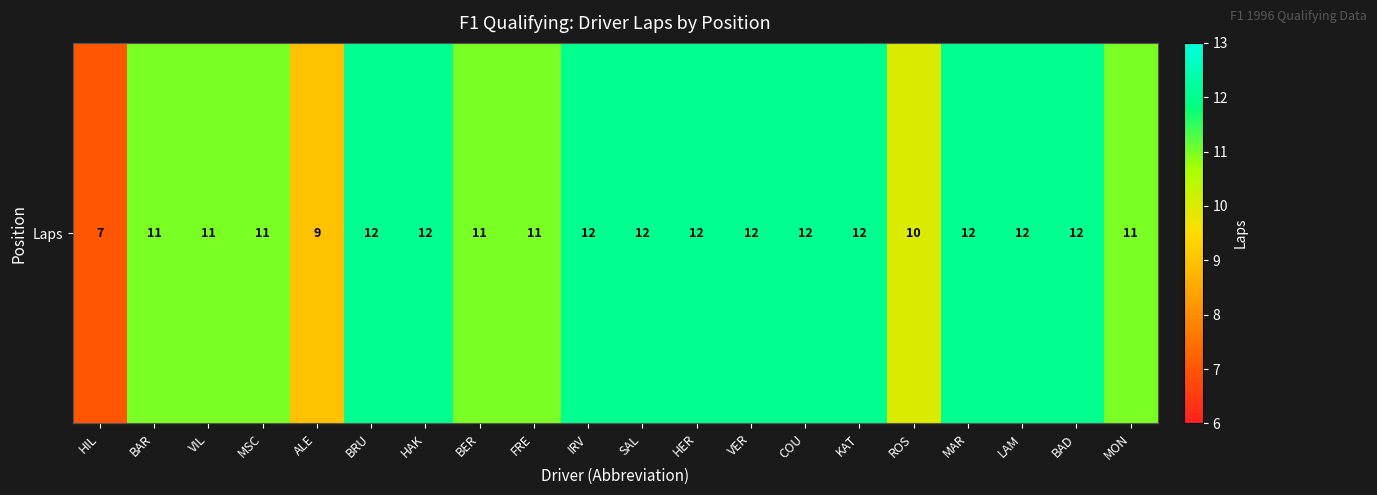

At which label is the value closest to 9?

ALE